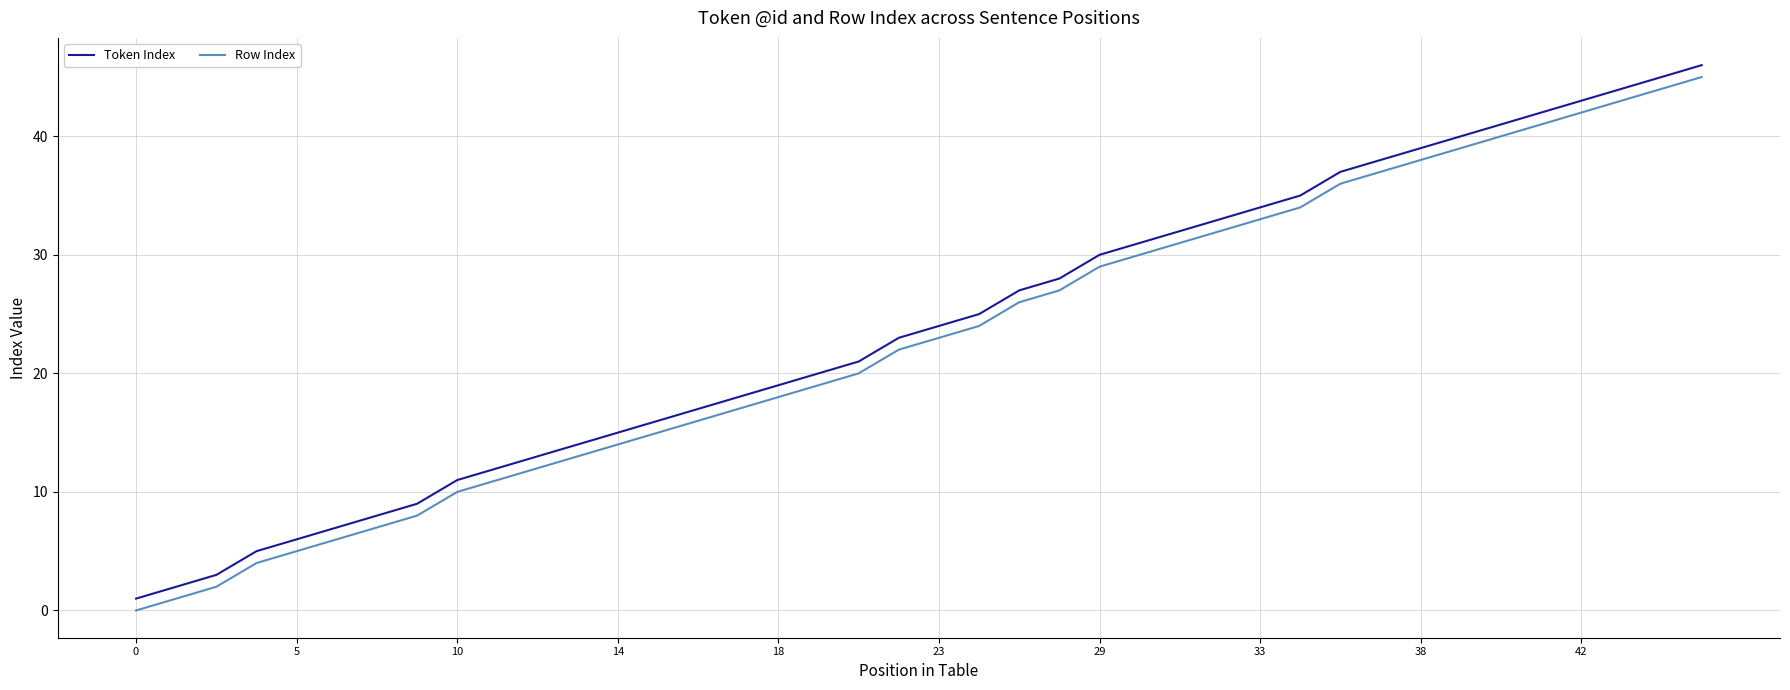

What is the greatest value displayed?

46